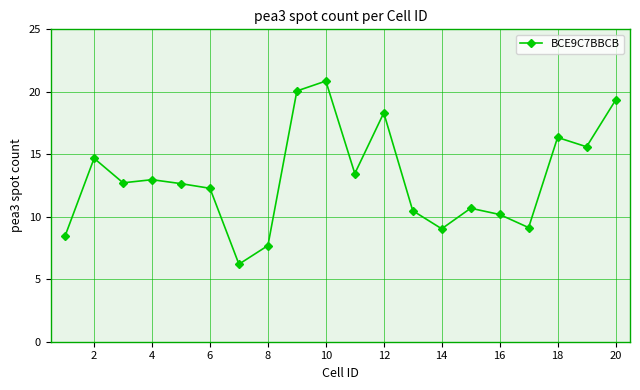

What is the value of the 1st point from the left?

8.5